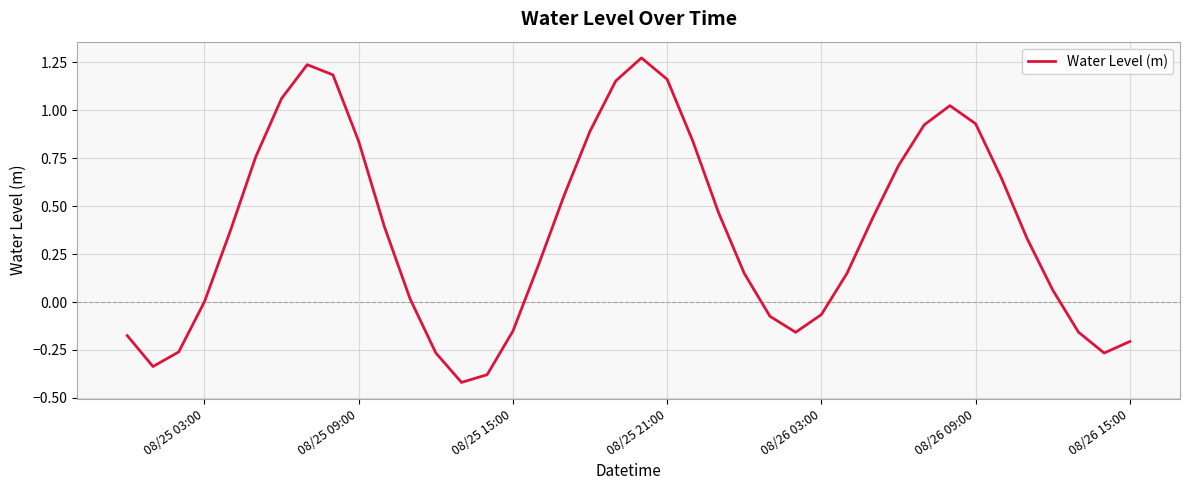

What is the difference between the maximum and minimum values?

1.7